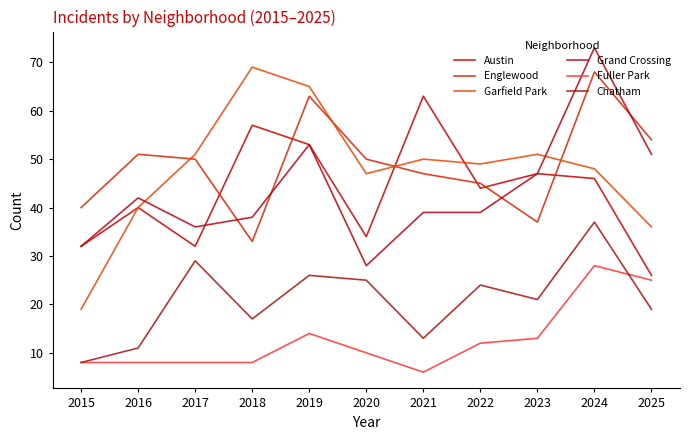

Reading right to left, extract all data points from this chart.

Austin: 26	46	47	44	63	34	53	57	32	40	32
Englewood: 54	68	37	45	47	50	63	33	50	51	40
Garfield Park: 36	48	51	49	50	47	65	69	51	40	19
Grand Crossing: 51	73	47	39	39	28	53	38	36	42	32
Fuller Park: 25	28	13	12	6	10	14	8	8	8	8
Chatham: 19	37	21	24	13	25	26	17	29	11	8